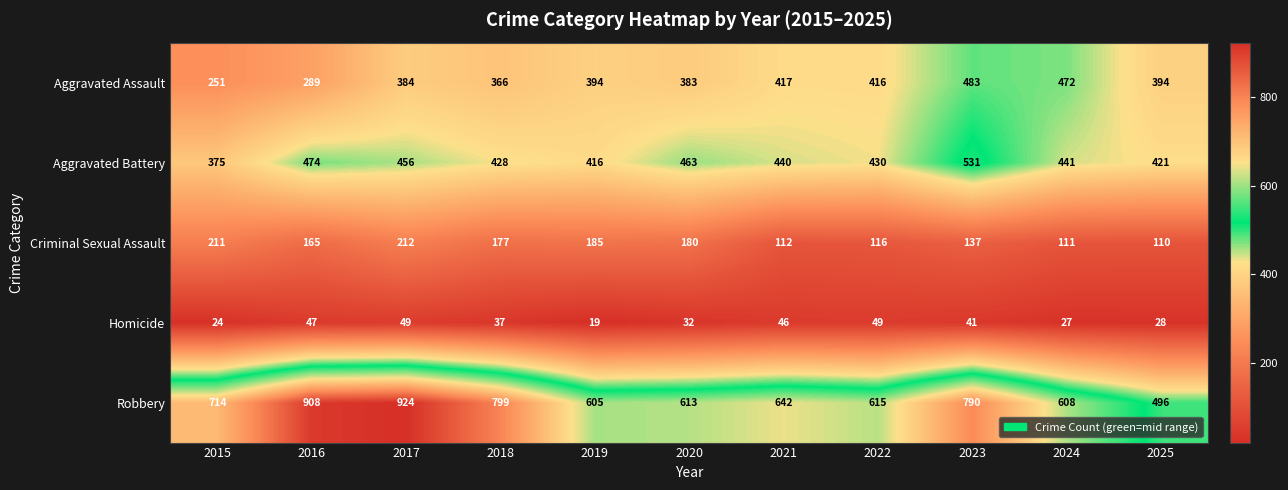

What is the minimum value shown in the chart?

19